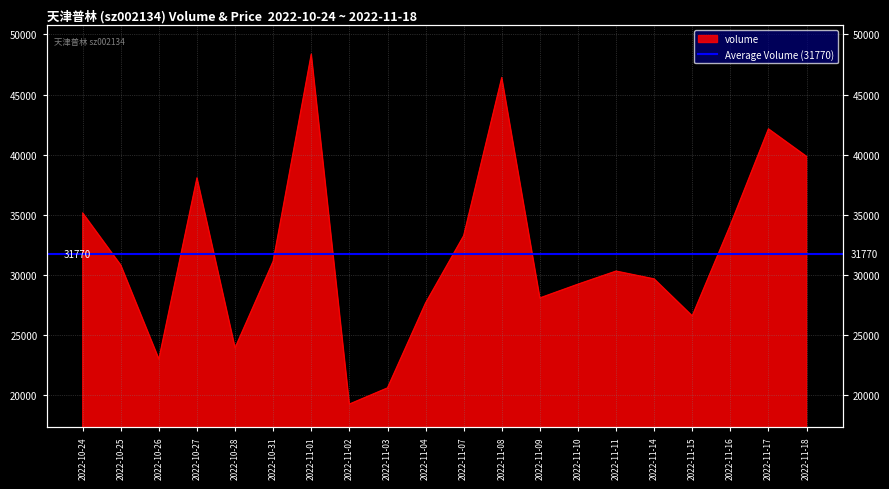

Where is the data nearest to the value 33803?

2022-11-16